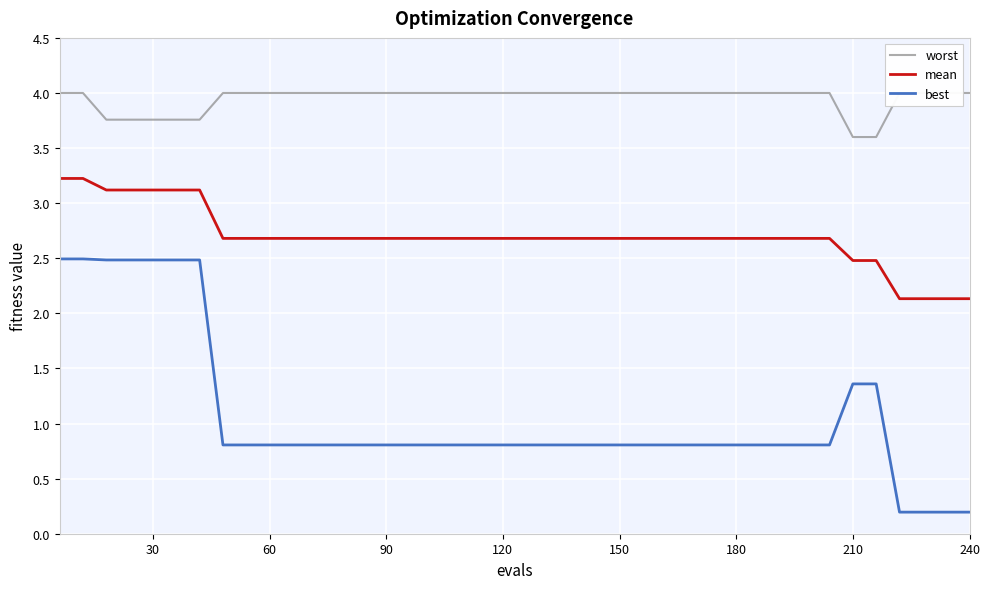

Reading left to right, list all the values displayed in this chart.

worst: 4.0	4.0	3.8	3.8	3.8	3.8	3.8	4.0	4.0	4.0	4.0	4.0	4.0	4.0	4.0	4.0	4.0	4.0	4.0	4.0	4.0	4.0	4.0	4.0	4.0	4.0	4.0	4.0	4.0	4.0	4.0	4.0	4.0	4.0	3.6	3.6	4.0	4.0	4.0	4.0
mean: 3.2	3.2	3.1	3.1	3.1	3.1	3.1	2.7	2.7	2.7	2.7	2.7	2.7	2.7	2.7	2.7	2.7	2.7	2.7	2.7	2.7	2.7	2.7	2.7	2.7	2.7	2.7	2.7	2.7	2.7	2.7	2.7	2.7	2.7	2.5	2.5	2.1	2.1	2.1	2.1
best: 2.5	2.5	2.5	2.5	2.5	2.5	2.5	0.8	0.8	0.8	0.8	0.8	0.8	0.8	0.8	0.8	0.8	0.8	0.8	0.8	0.8	0.8	0.8	0.8	0.8	0.8	0.8	0.8	0.8	0.8	0.8	0.8	0.8	0.8	1.4	1.4	0.2	0.2	0.2	0.2